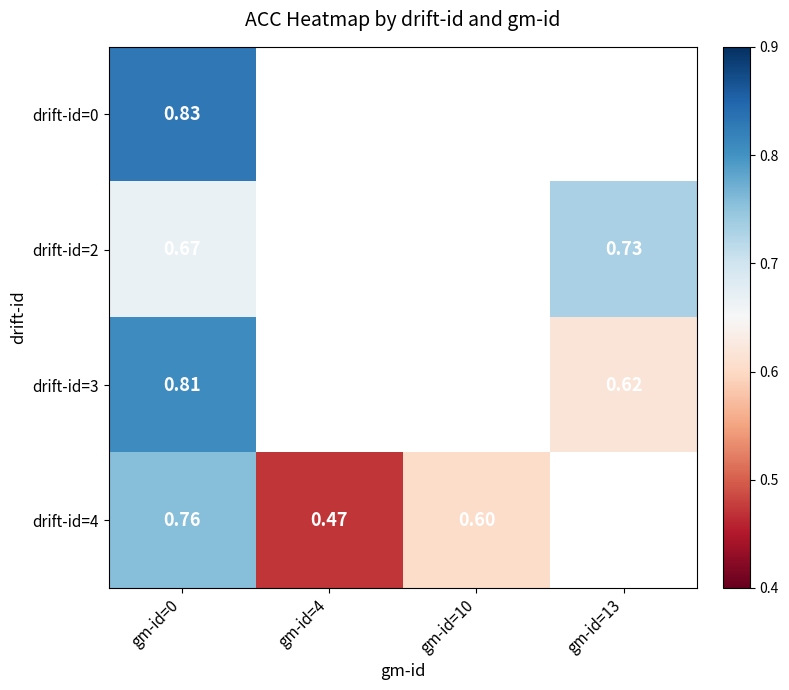

What is the smallest value displayed?

0.5